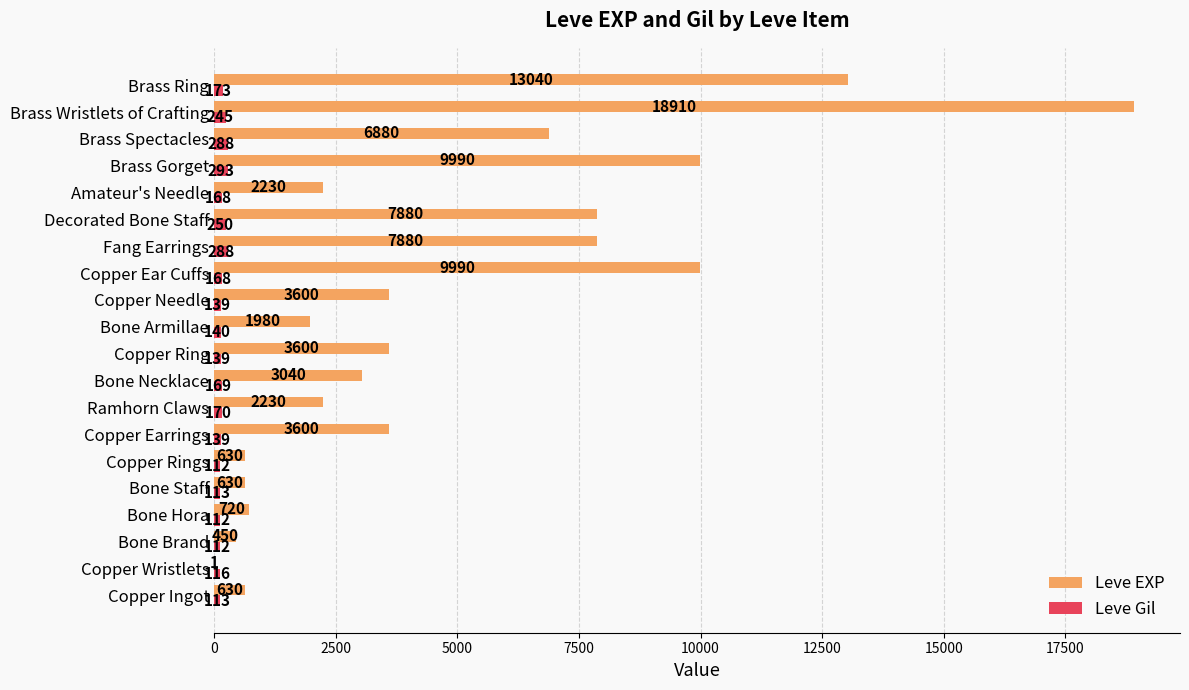

What is the greatest value displayed?

18910